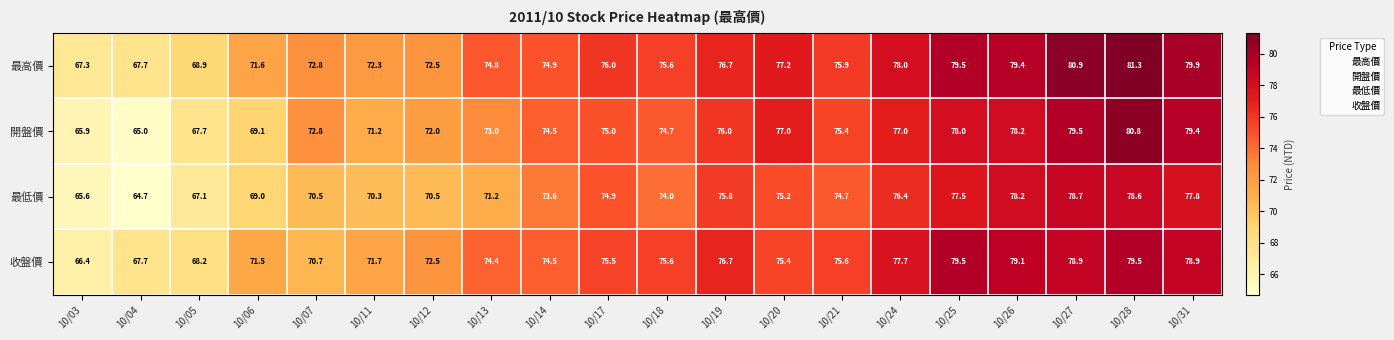

True or false: 開盤價 has a value of 72.0 at 10/12.

True